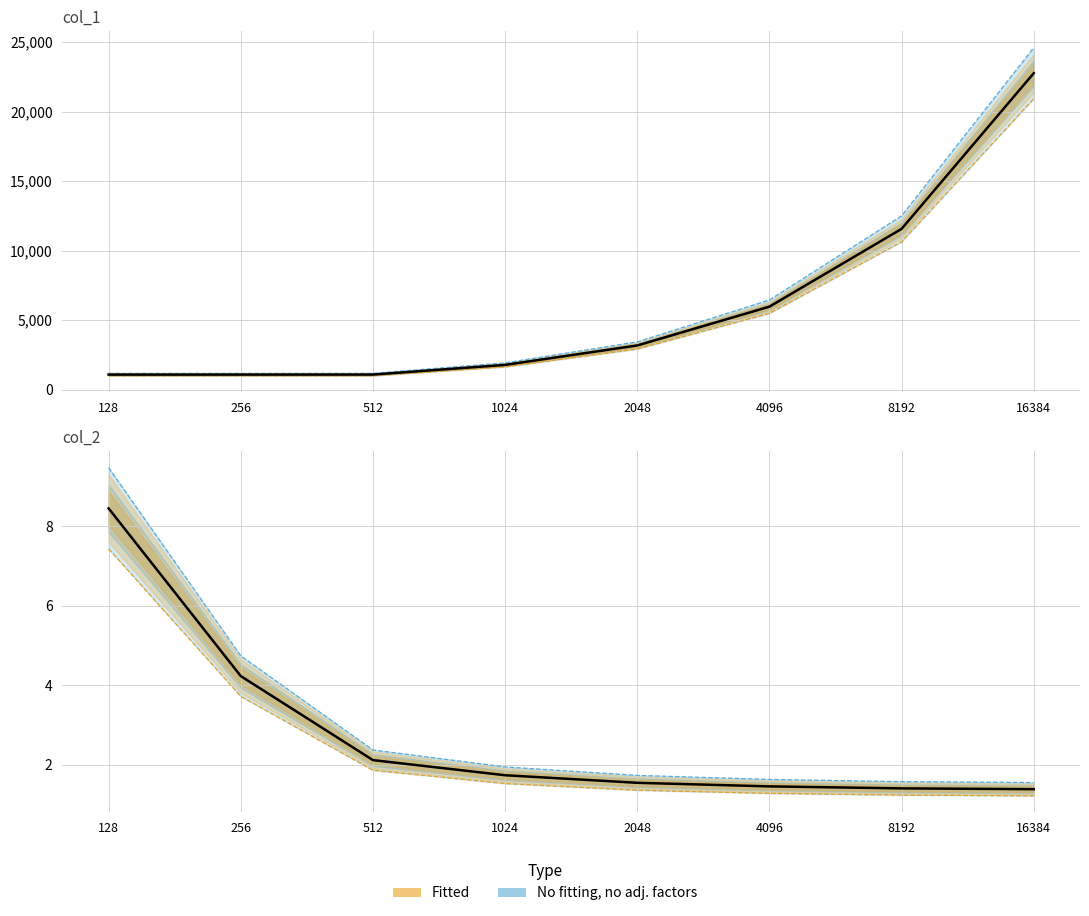

The col_1 mean series shows 12706.5 at 16384. True or false?

False